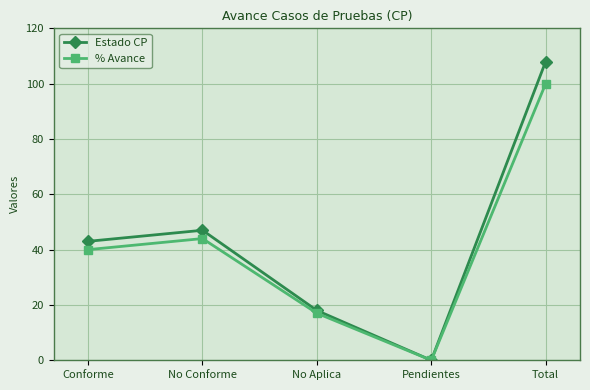

At which label does Estado CP reach its peak?

Total